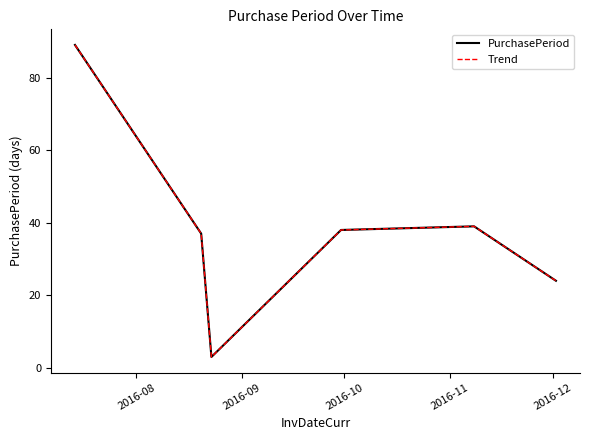

Is this an area chart (filled region under the line)?

No